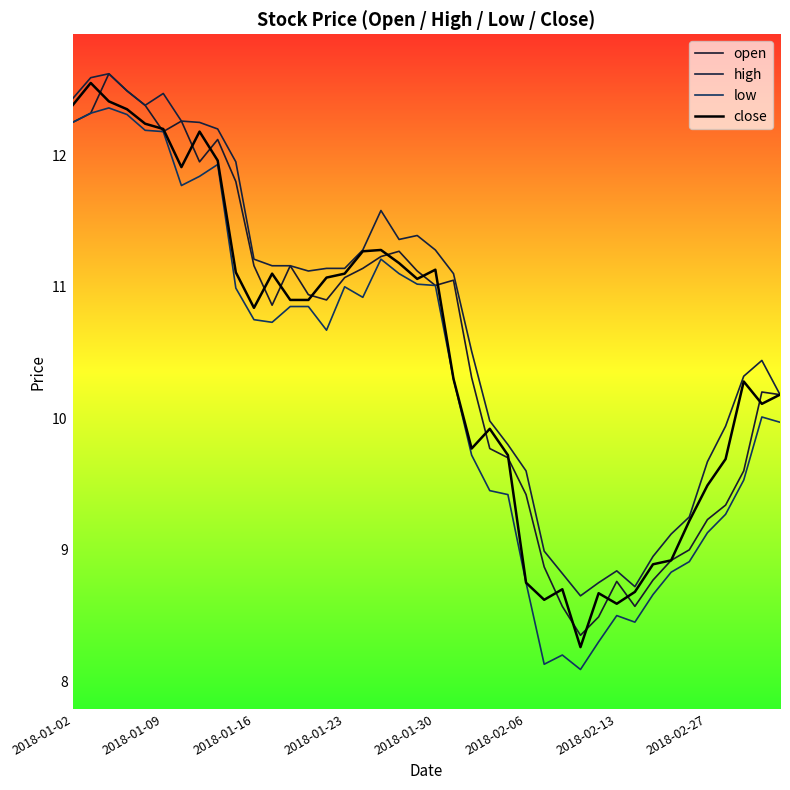

Where does the open series first go above 10?

2018-01-02